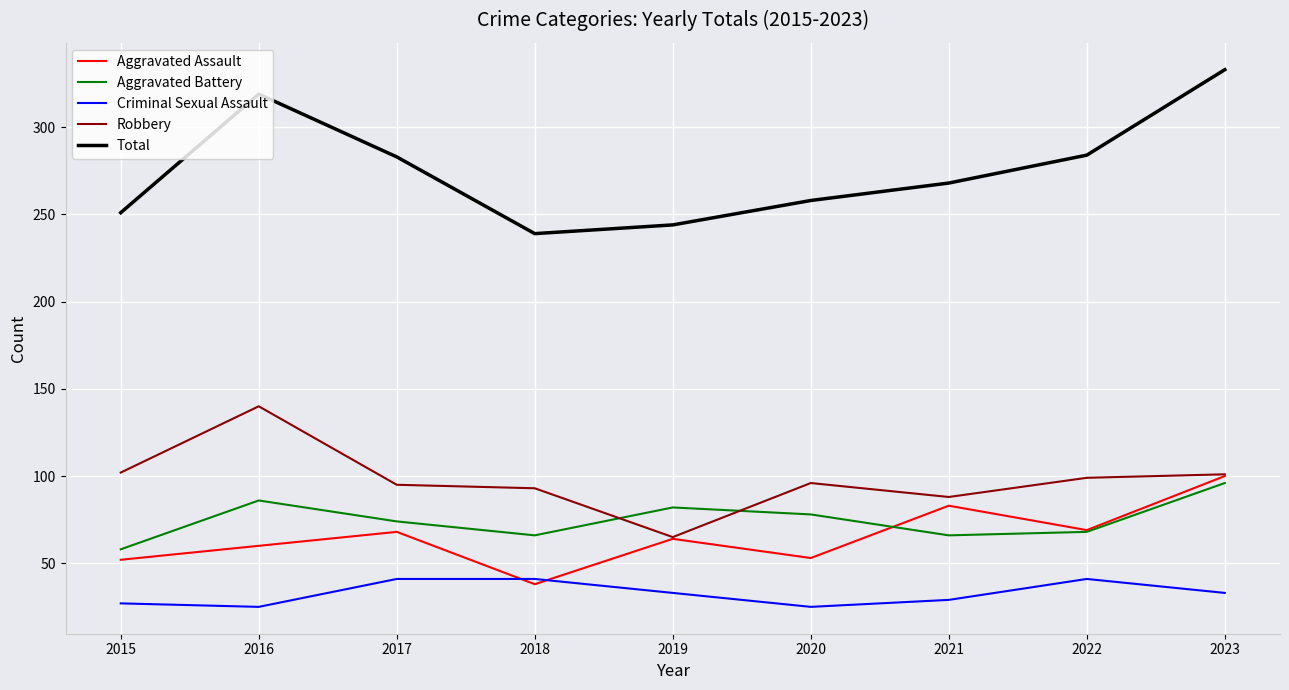

What is the sum of all Aggravated Battery values?

674